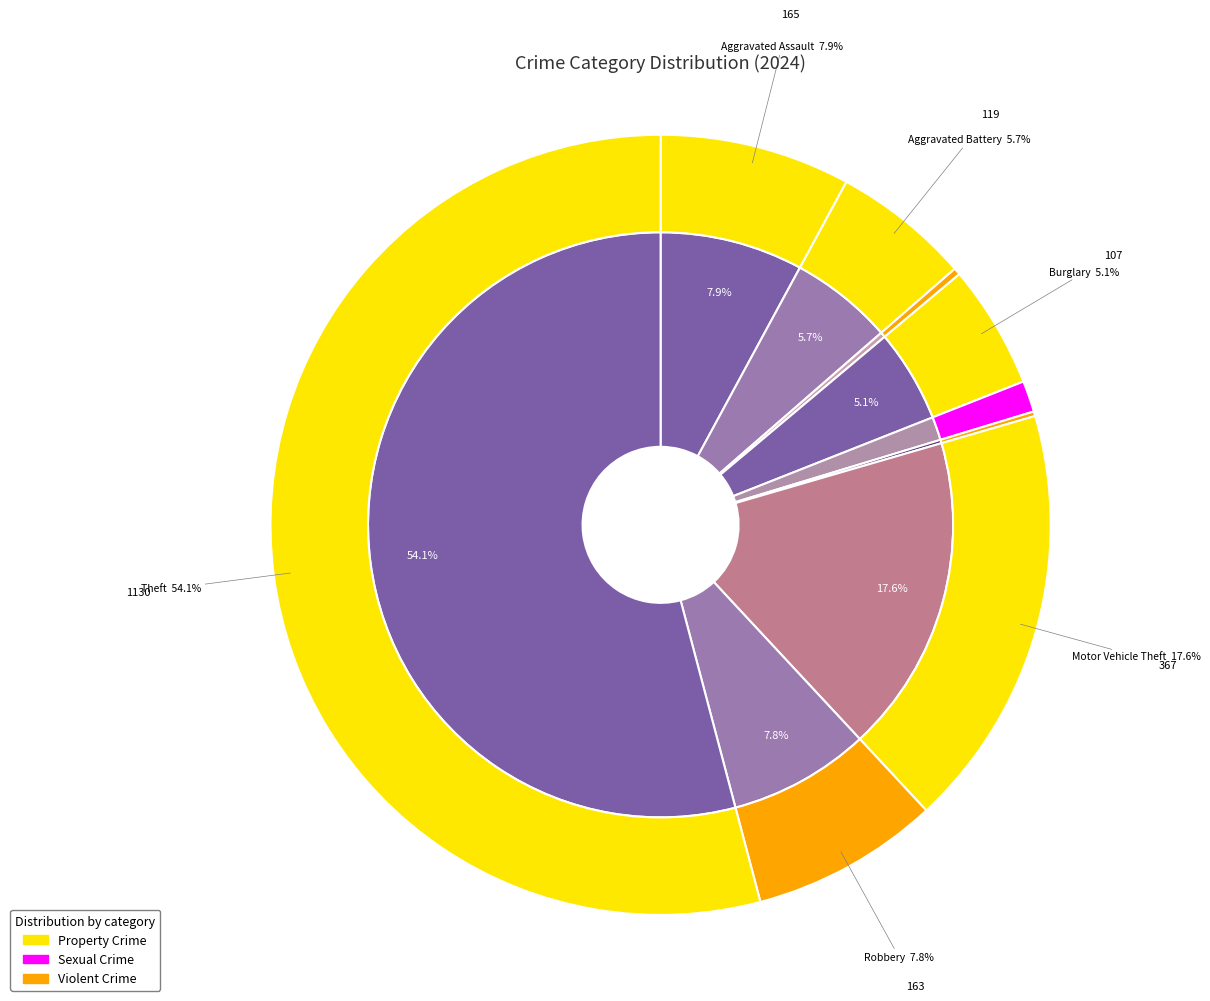

What percentage is NOT represented by 1?

94.3%